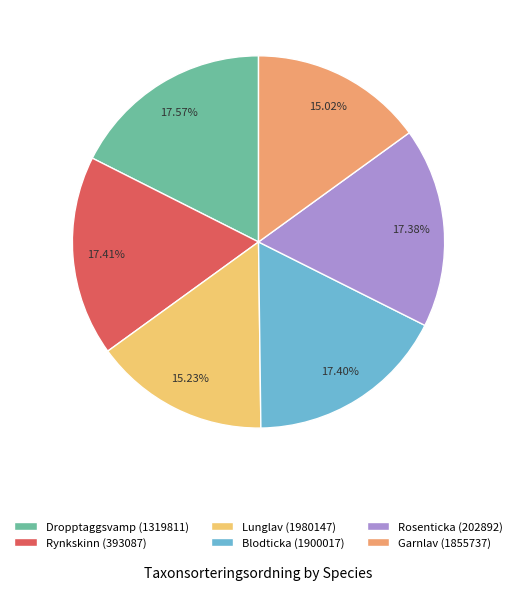

The Blodticka (1900017) slice represents 10% of the pie. True or false?

False